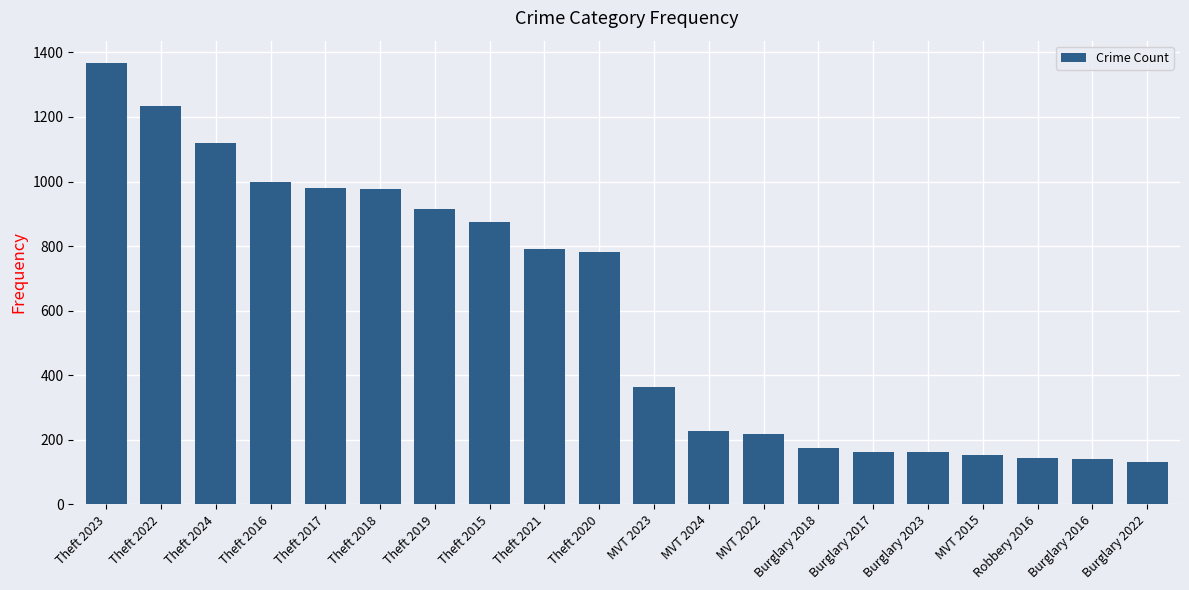

What is the value of the 3rd bar from the left?

1119